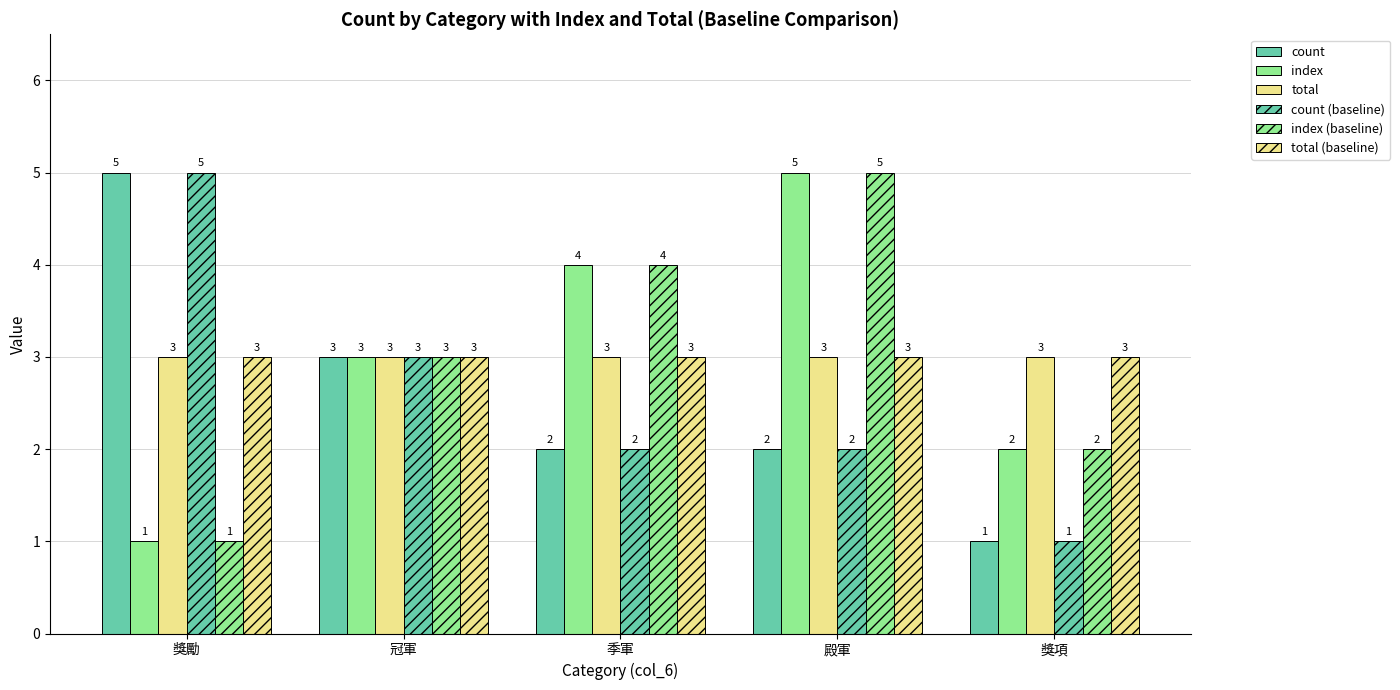

Count the number of data series in this chart.

6